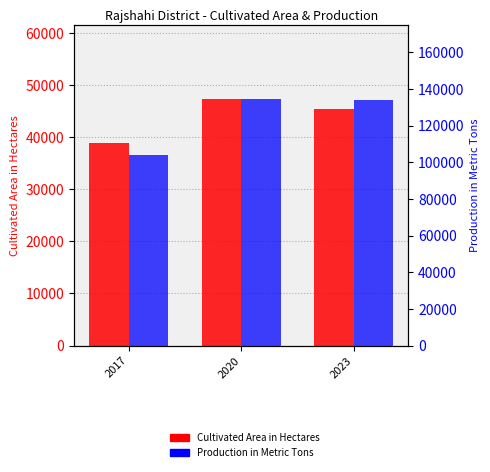

At which category is the sum across all series the highest?

2020